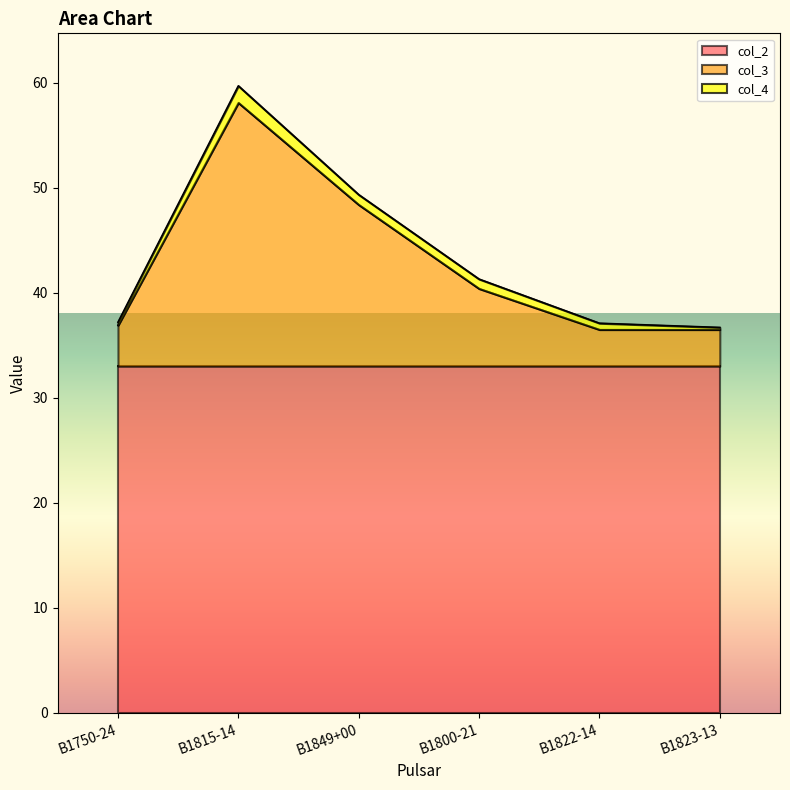

Reading left to right, transcribe all the data shown in this chart.

col_4: 0.3	1.6	0.9	0.9	0.6	0.2
col_3: 3.9	25.1	15.4	7.4	3.5	3.5
col_2: 33.0	33.0	33.0	33.0	33.0	33.0